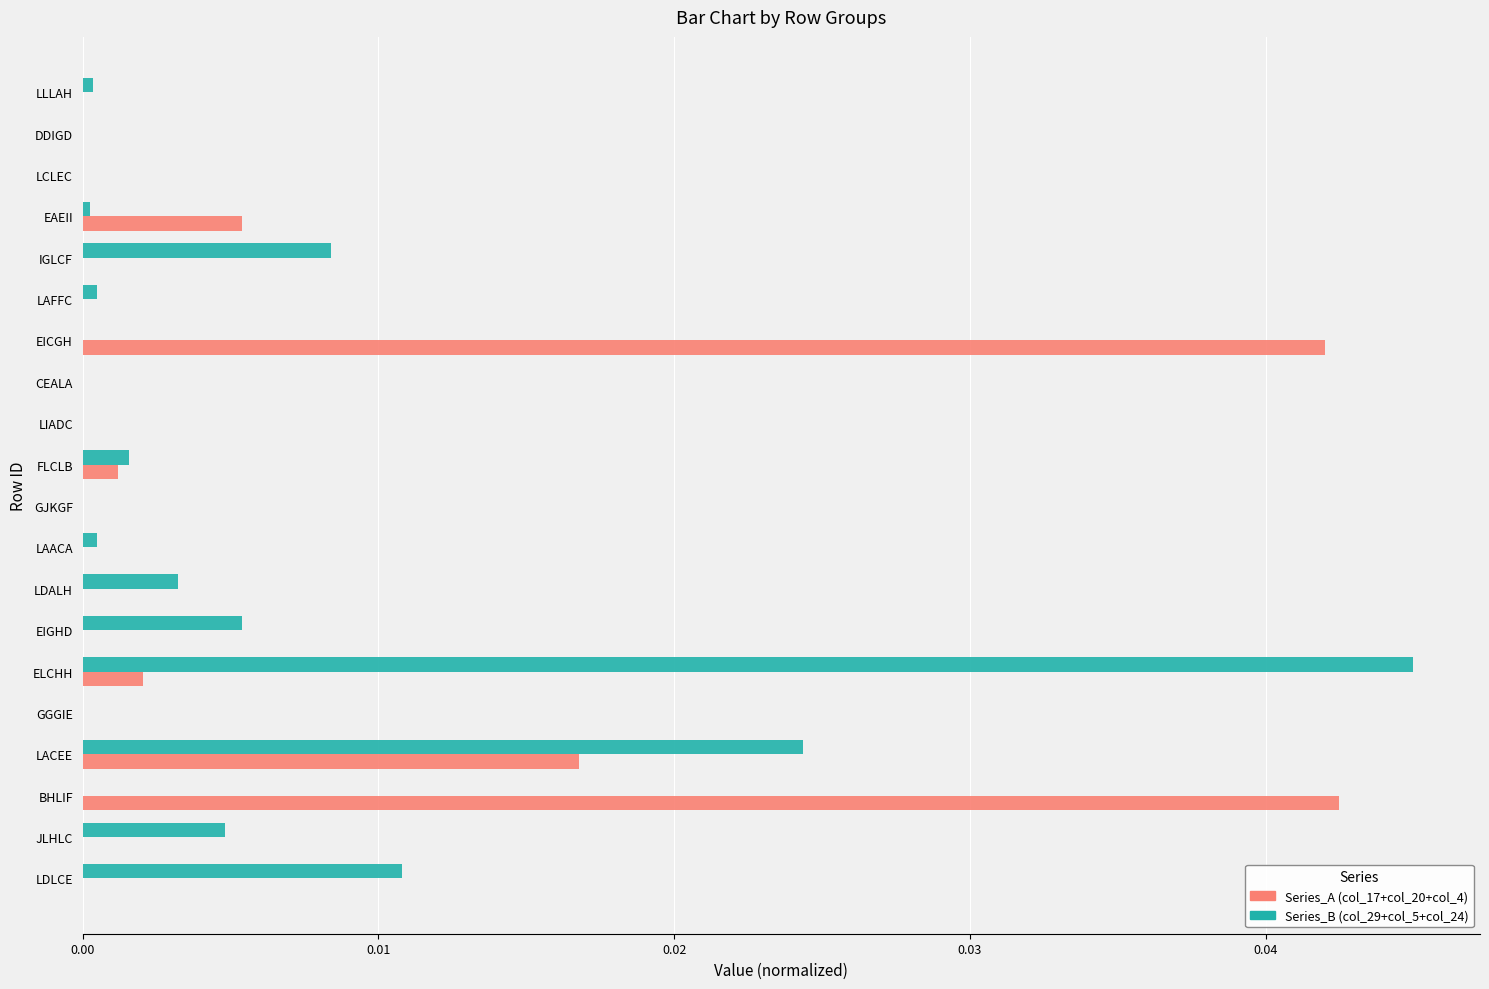

At which category is the sum across all series the highest?

ELCHH